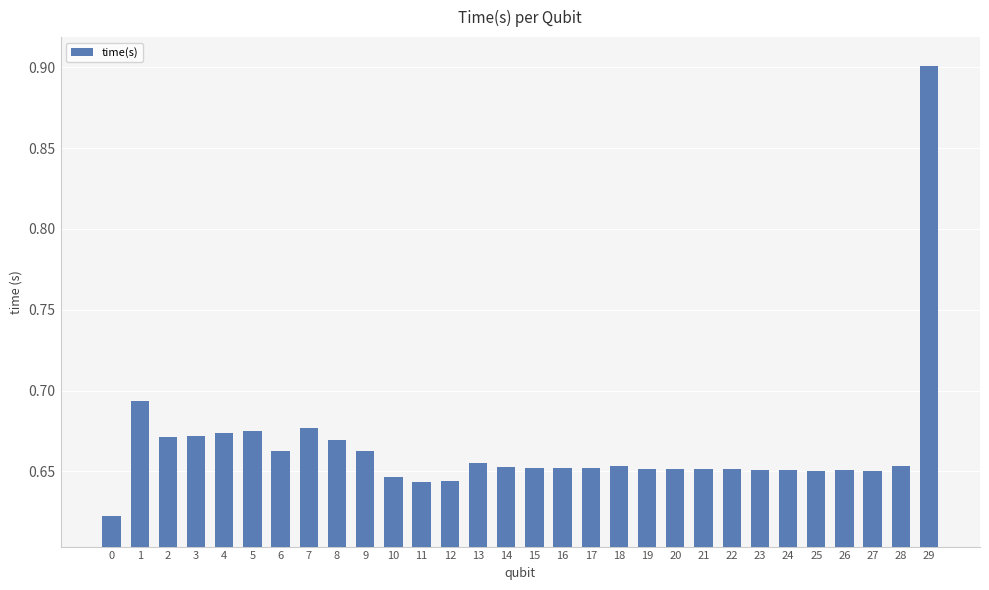

Which has a higher value, 4 or 25?

4